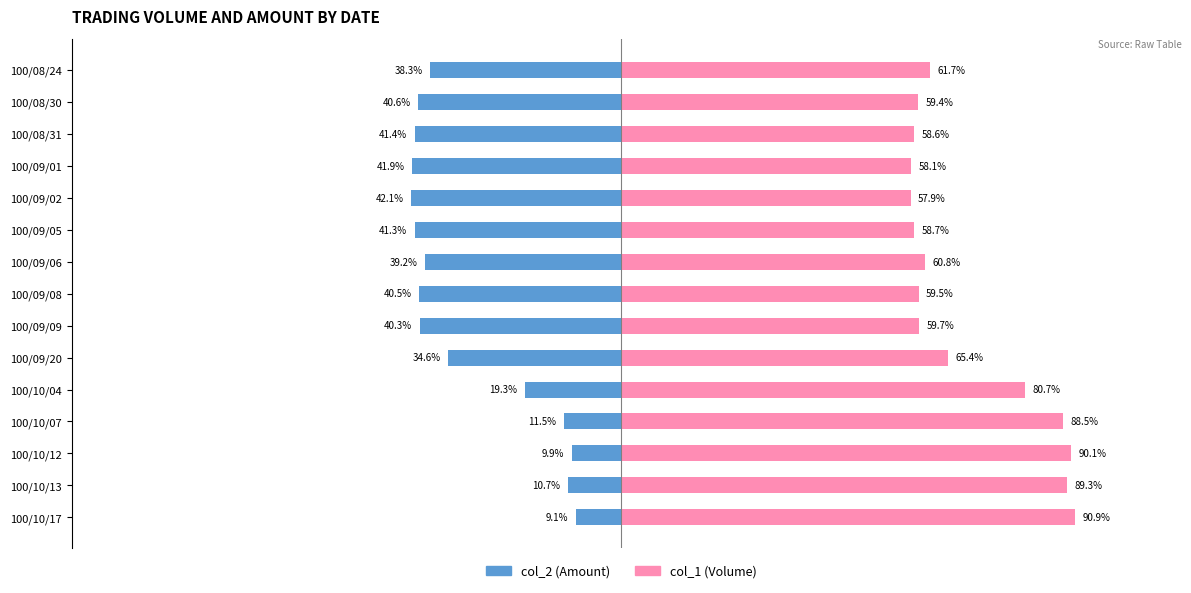

What is the average value of the col_2 (Amount) series?

-30.7